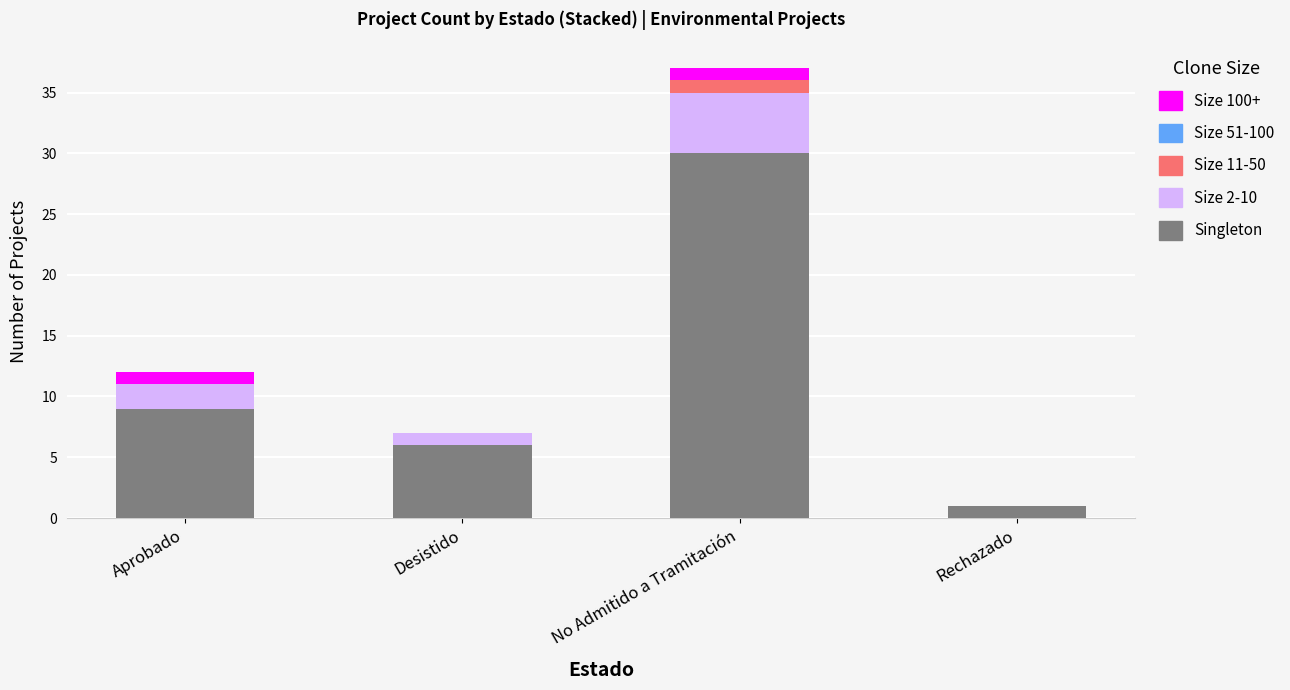

Count the number of data series in this chart.

4